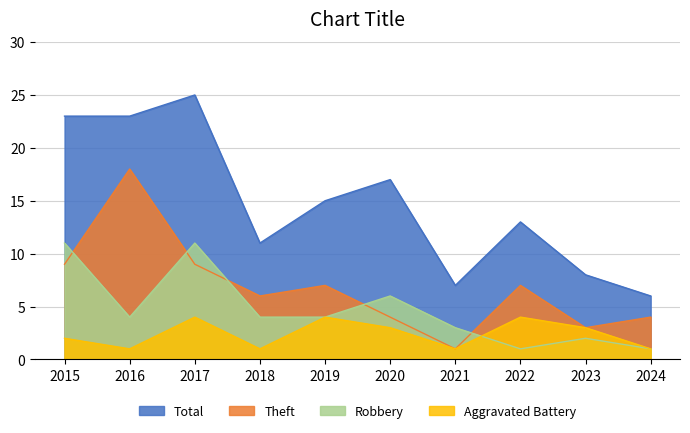

What is the value of the Robbery point at the 7th from the left?

3